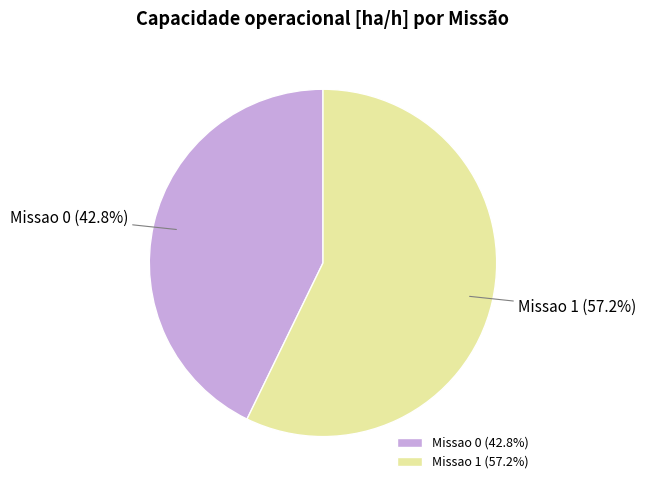

Combined, what portion of the pie is Missao 1 and Missao 0?

100.0%